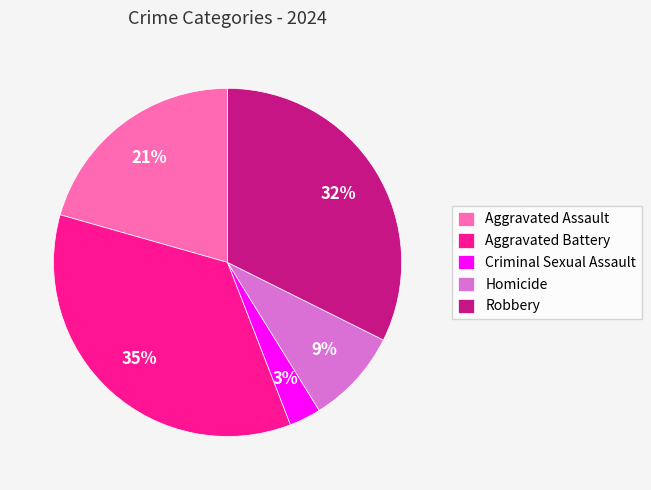

To the nearest percent, what is the difference between the Criminal Sexual Assault and Aggravated Assault slice percentages?

18%